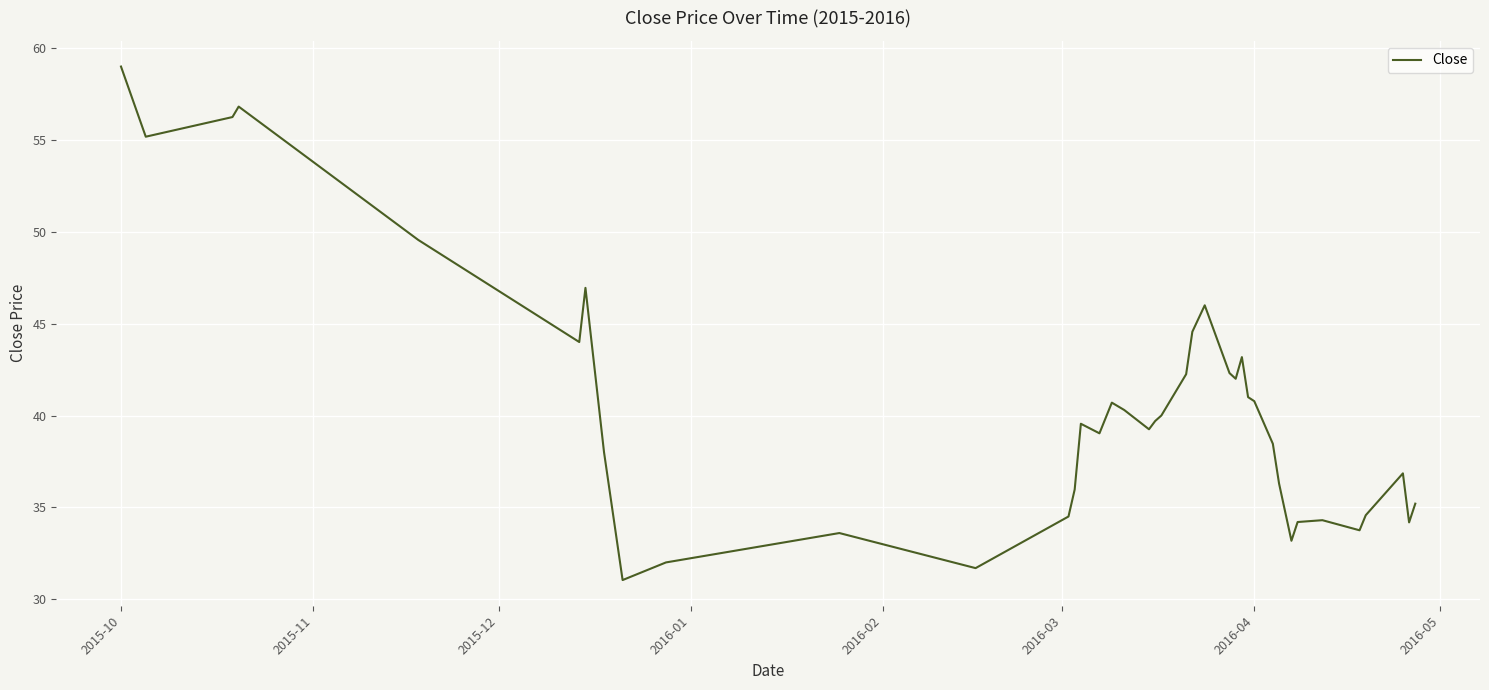

What is the smallest value displayed?

31.0